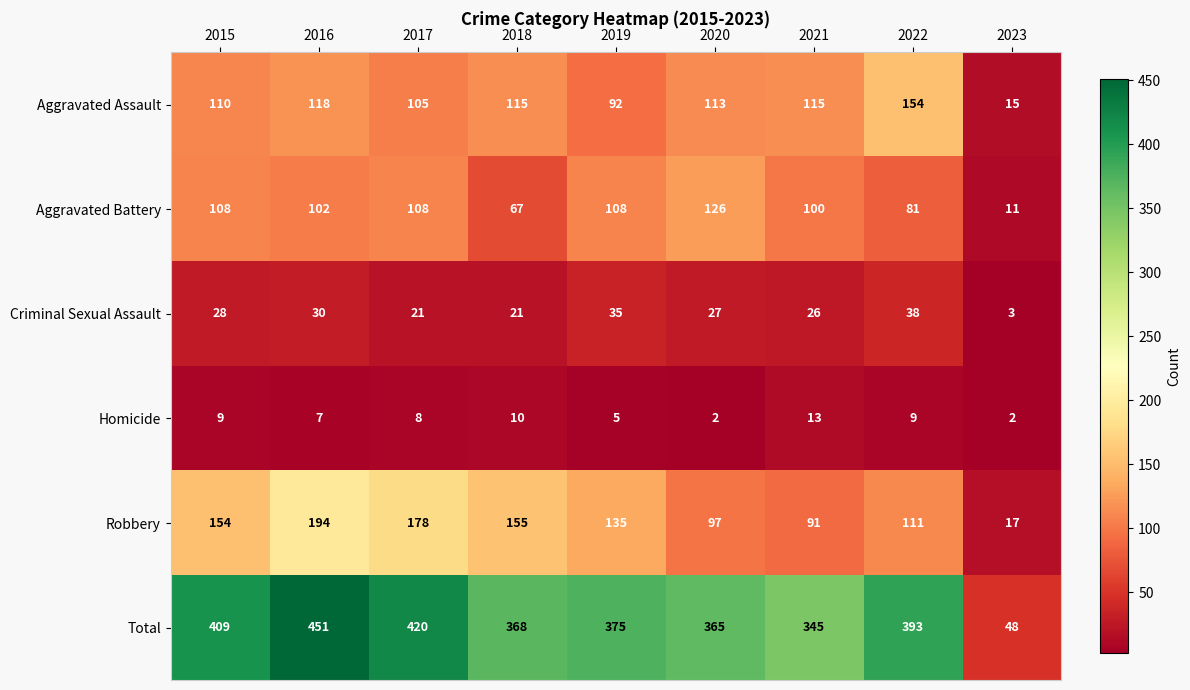

At which category is the sum across all series the highest?

2016